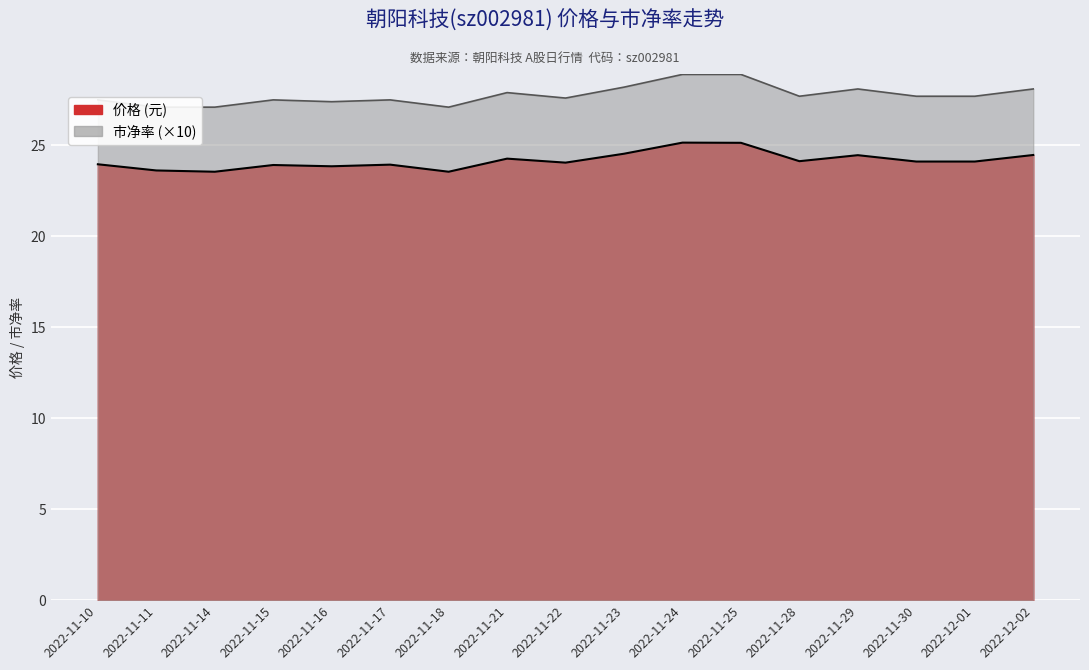

True or false: 市净率 and 价格 intersect in this chart.

False